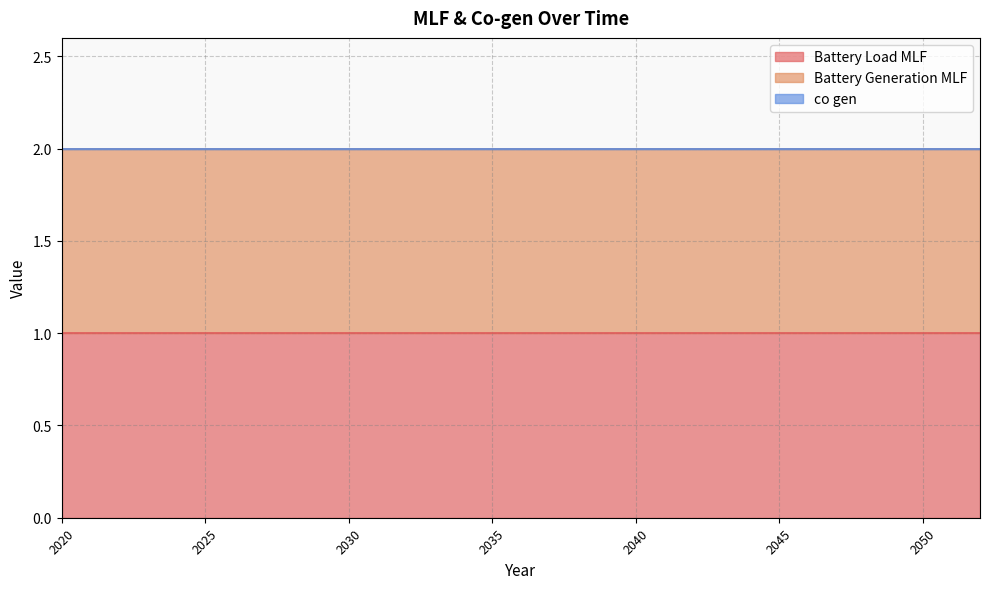

Which series has the largest range (max minus min)?

Battery Load MLF